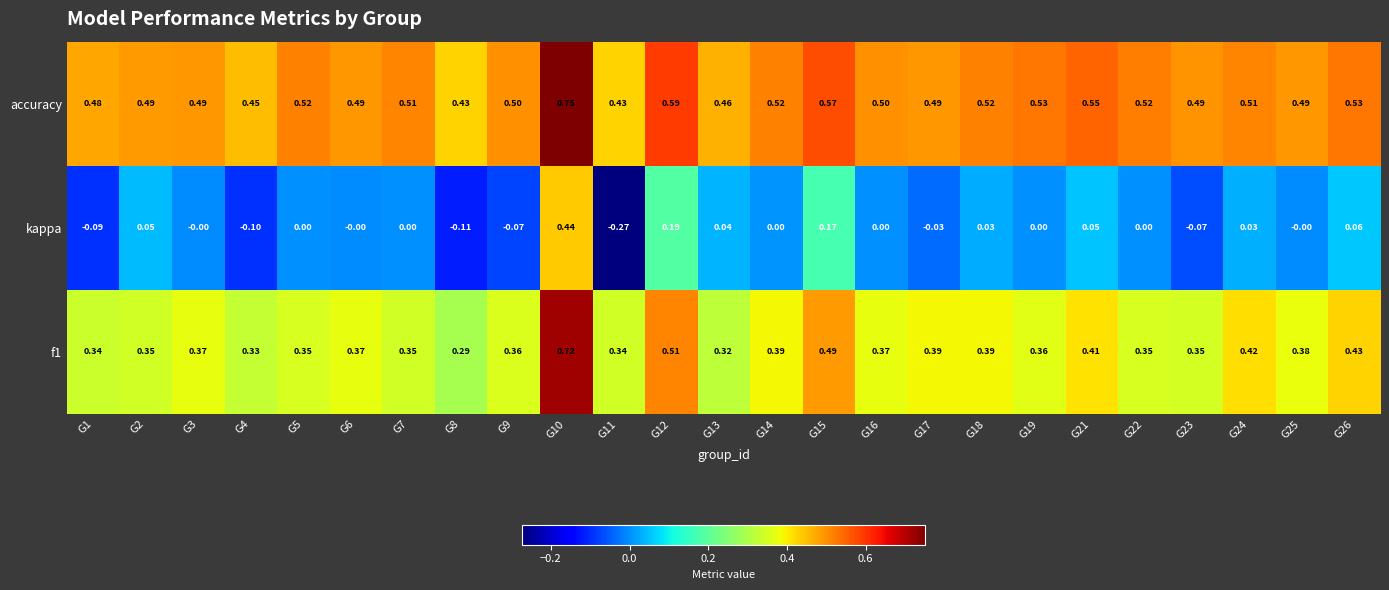

Is the value of accuracy at G24 greater than the value of kappa at G3?

Yes